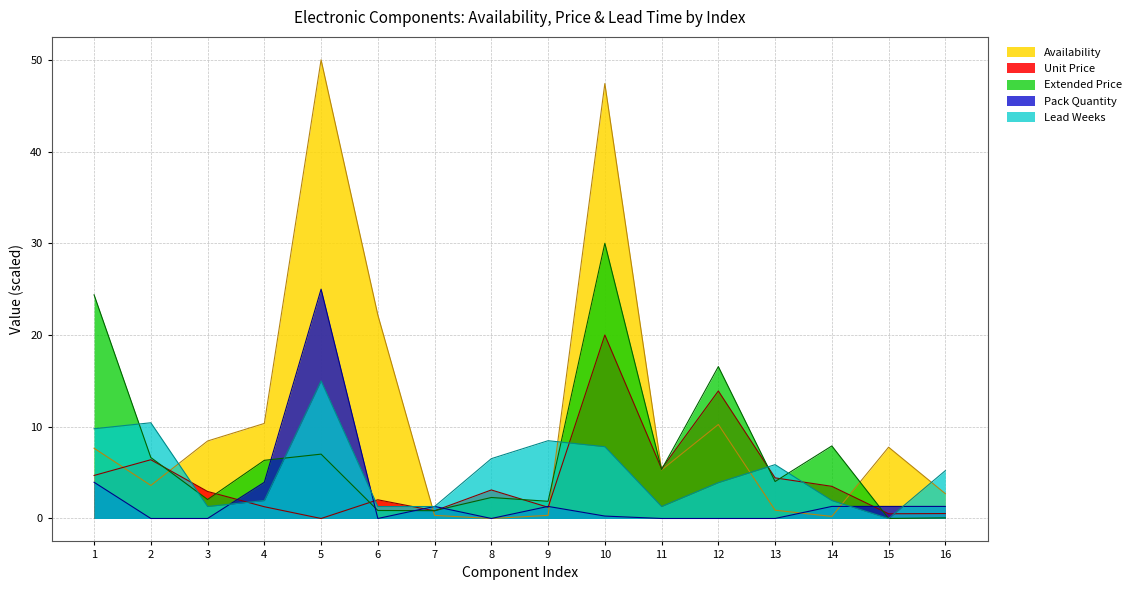

What is the value of the Extended Price point at the 12th from the left?

16.6